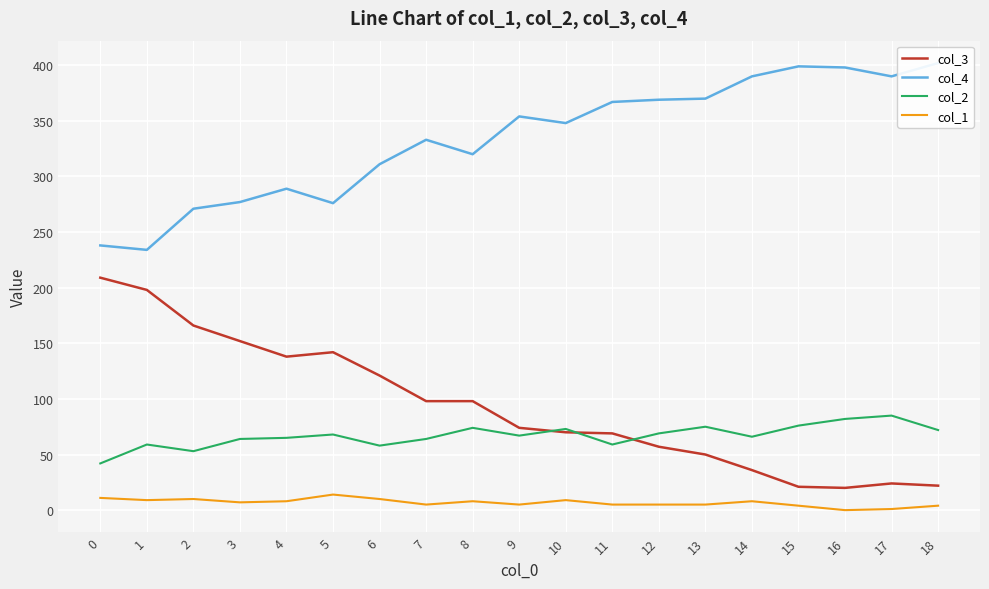

How many categories are shown in the chart?

19